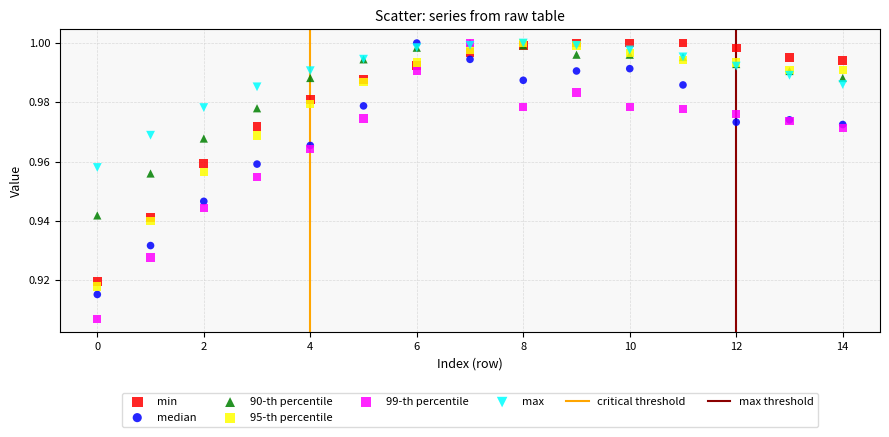

Which series contains the lowest Y value?

99-th percentile